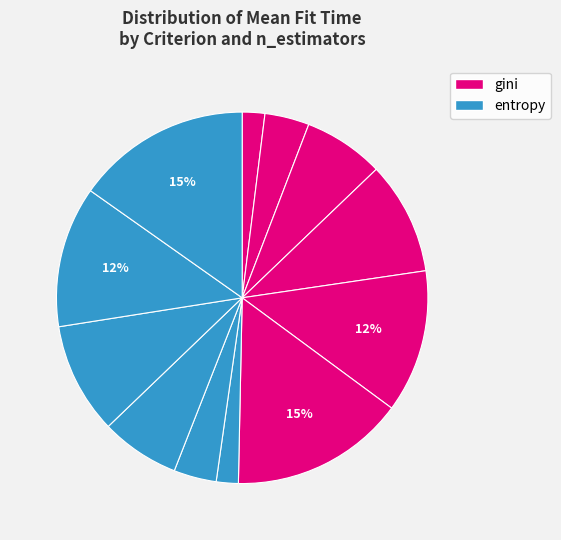

Count the number of slices in the pie.

12